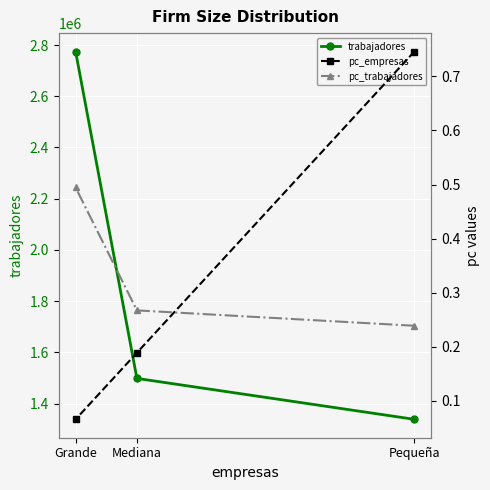

Reading left to right, extract all data points from this chart.

trabajadores: Pequeña=1338218.7	Mediana=1498055.5	Grande=2774921.4
pc_empresas: Pequeña=0.7	Mediana=0.2	Grande=0.1
pc_trabajadores: Pequeña=0.2	Mediana=0.3	Grande=0.5